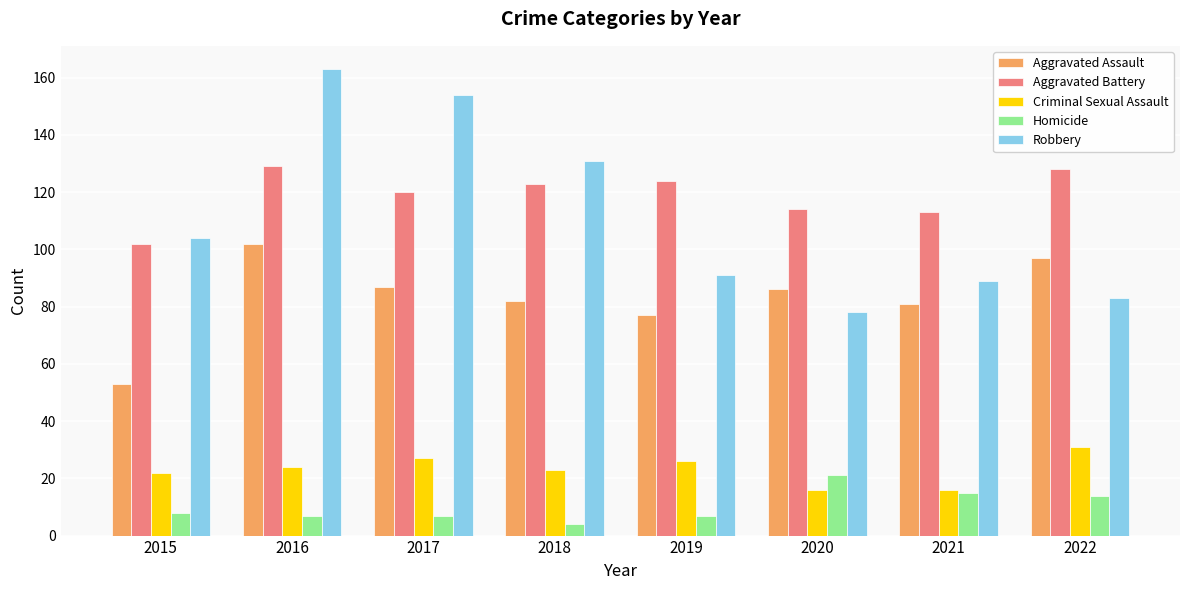

Reading left to right, transcribe all the data shown in this chart.

Aggravated Assault: 2015=53	2016=102	2017=87	2018=82	2019=77	2020=86	2021=81	2022=97
Aggravated Battery: 2015=102	2016=129	2017=120	2018=123	2019=124	2020=114	2021=113	2022=128
Criminal Sexual Assault: 2015=22	2016=24	2017=27	2018=23	2019=26	2020=16	2021=16	2022=31
Homicide: 2015=8	2016=7	2017=7	2018=4	2019=7	2020=21	2021=15	2022=14
Robbery: 2015=104	2016=163	2017=154	2018=131	2019=91	2020=78	2021=89	2022=83